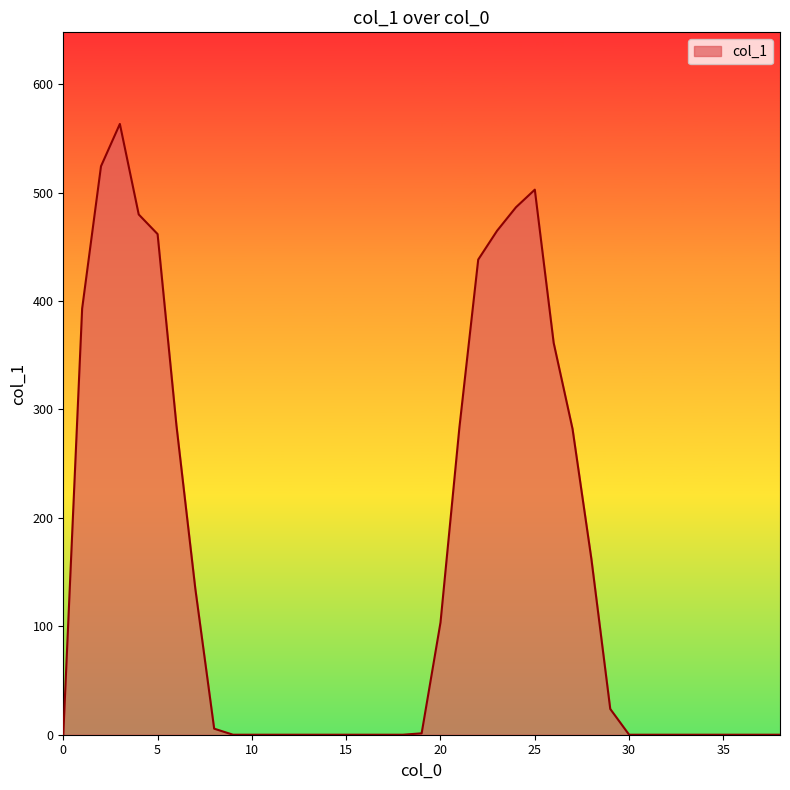

What is the greatest value displayed?

563.2